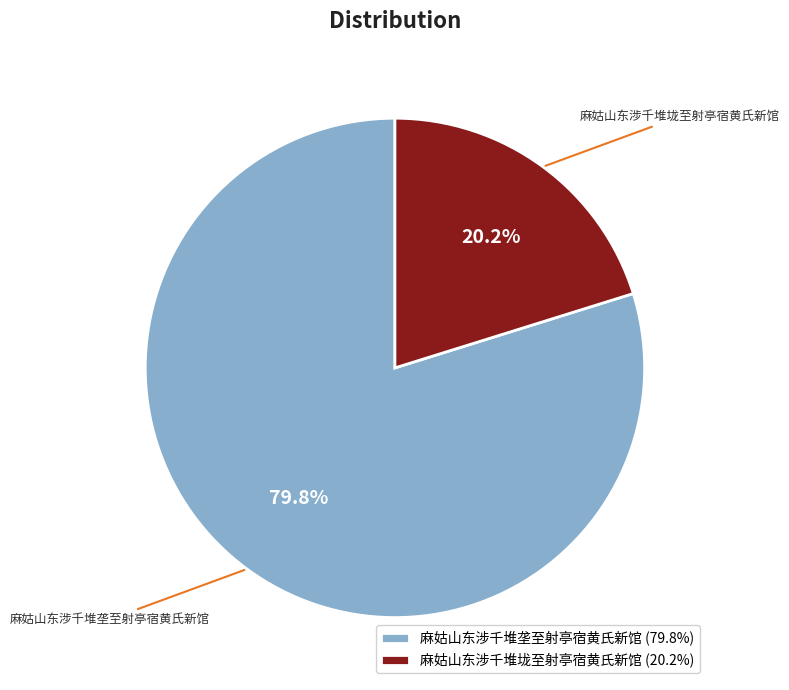

Which slice represents more than half of the pie?

麻姑山东涉千堆垄至射亭宿黄氏新馆